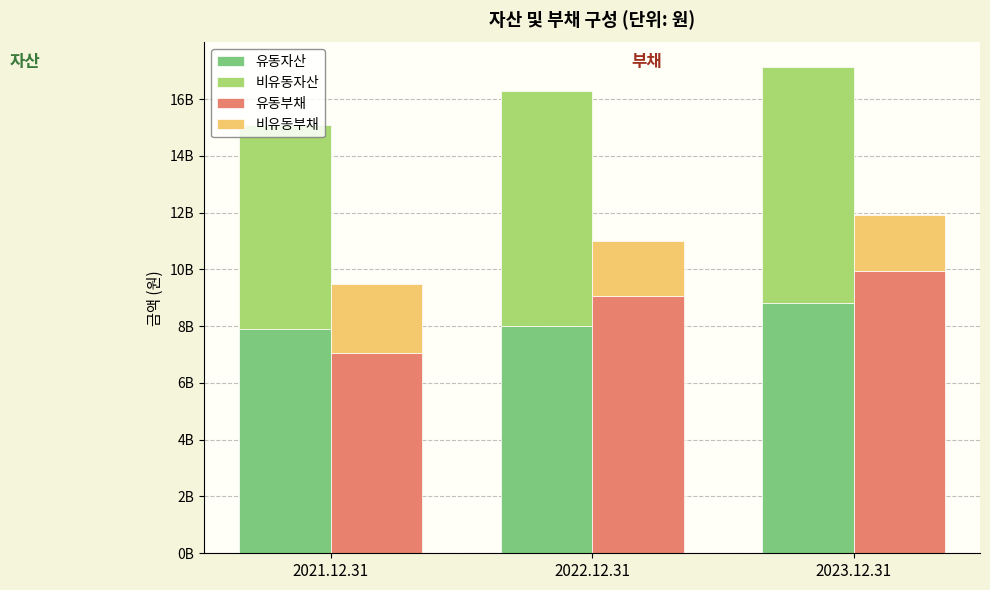

List the labels in order of 유동부채 value, largest first.

2023.12.31, 2022.12.31, 2021.12.31